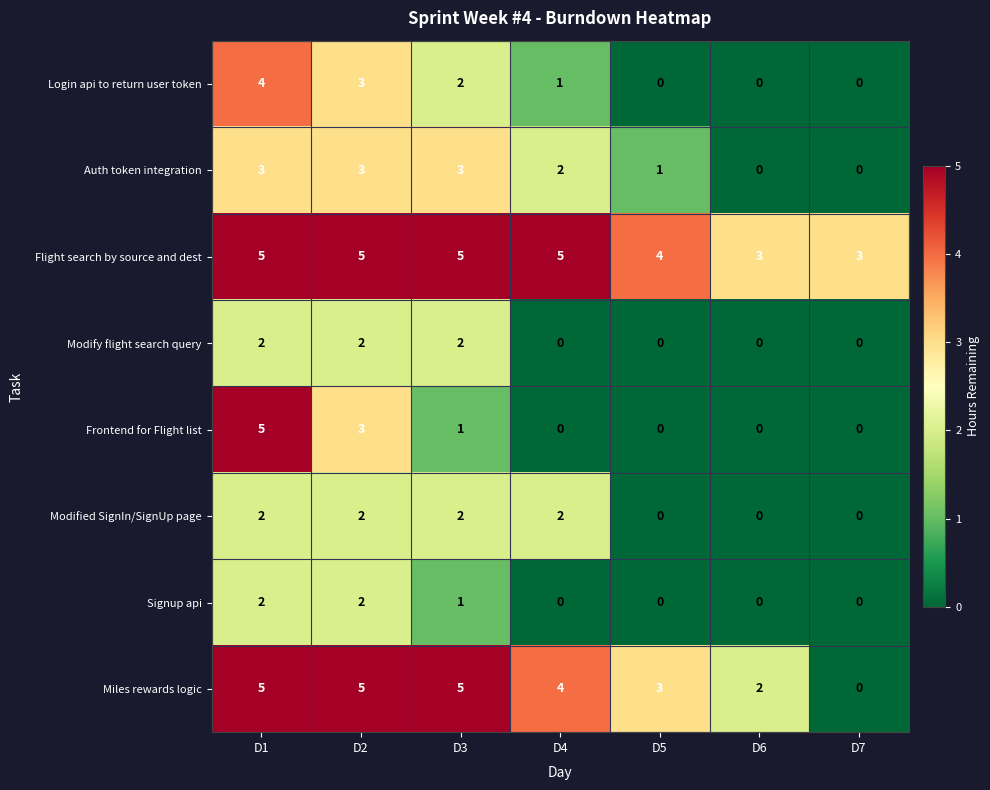

What is the maximum value for Miles rewards logic?

5